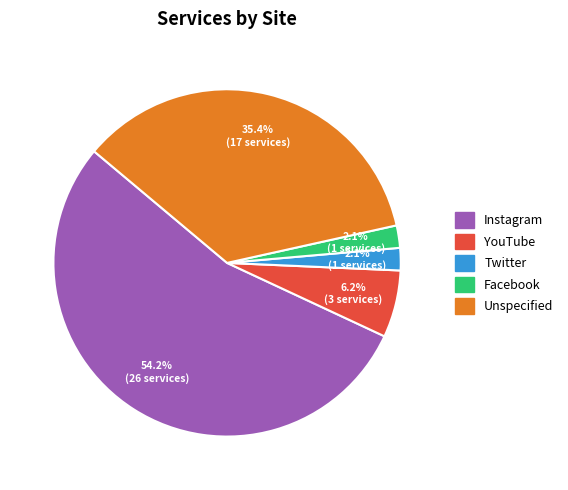

Count the number of slices in the pie.

5